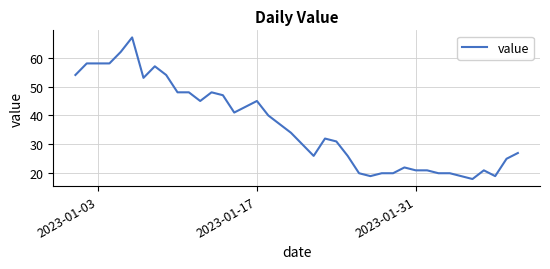

What is the smallest value displayed?

18